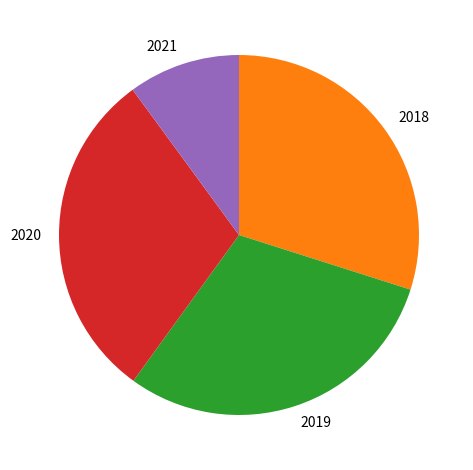

Which category has the smallest portion of the pie?

2021